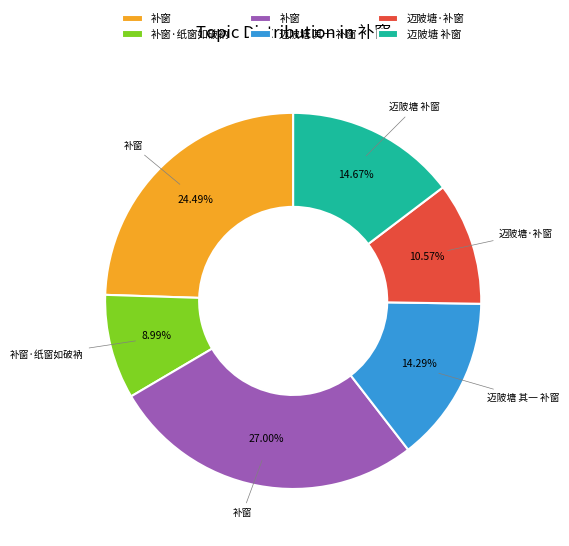

Is there any slice that represents more than half of the pie?

No